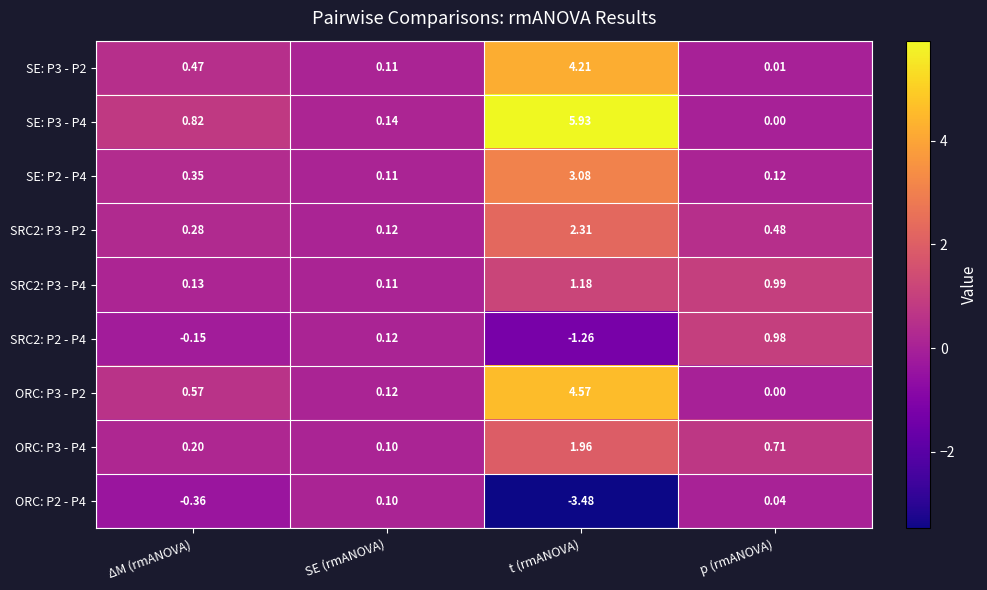

At which category is the sum across all series the highest?

t (rmANOVA)